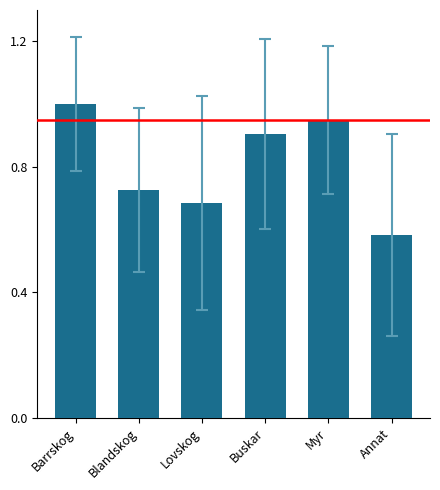

What is the label of the 3rd bar from the right?

Buskar